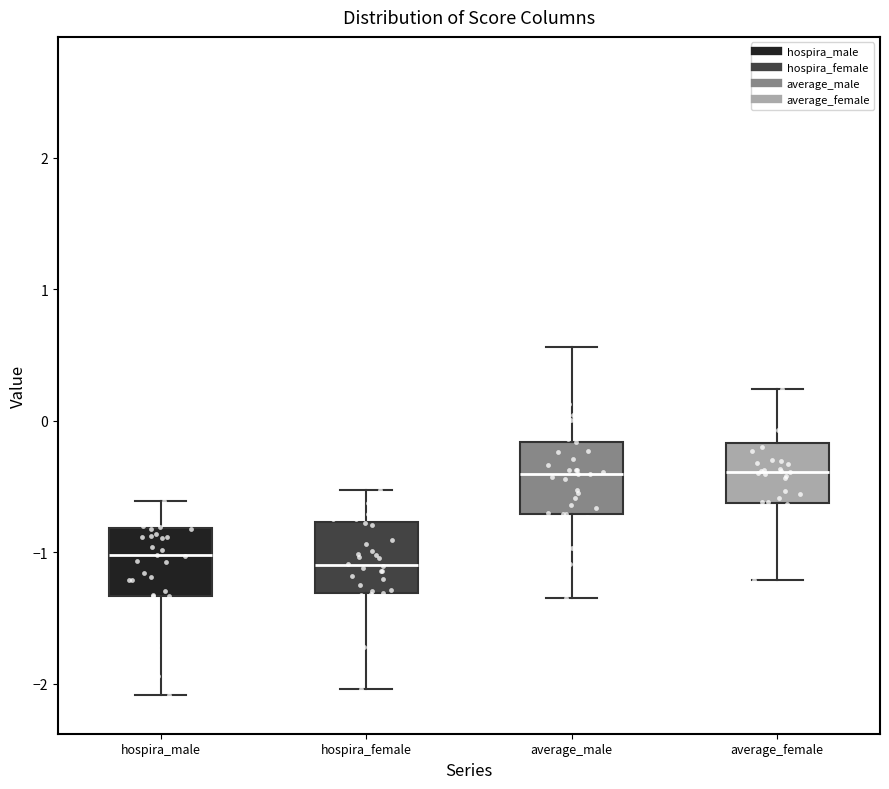

Reading left to right, read every box against the y-axis: the position of its median line, the range the box covers, and the ends of its whiskers. The values are not printed on the chart, so give them approximately, as read against the axis.

hospira_male: median -1.0, box -1.3 to -0.8, whiskers -2.1 to -0.6
hospira_female: median -1.1, box -1.3 to -0.8, whiskers -2.0 to -0.5
average_male: median -0.4, box -0.7 to -0.2, whiskers -1.3 to 0.6
average_female: median -0.4, box -0.6 to -0.2, whiskers -1.2 to 0.2